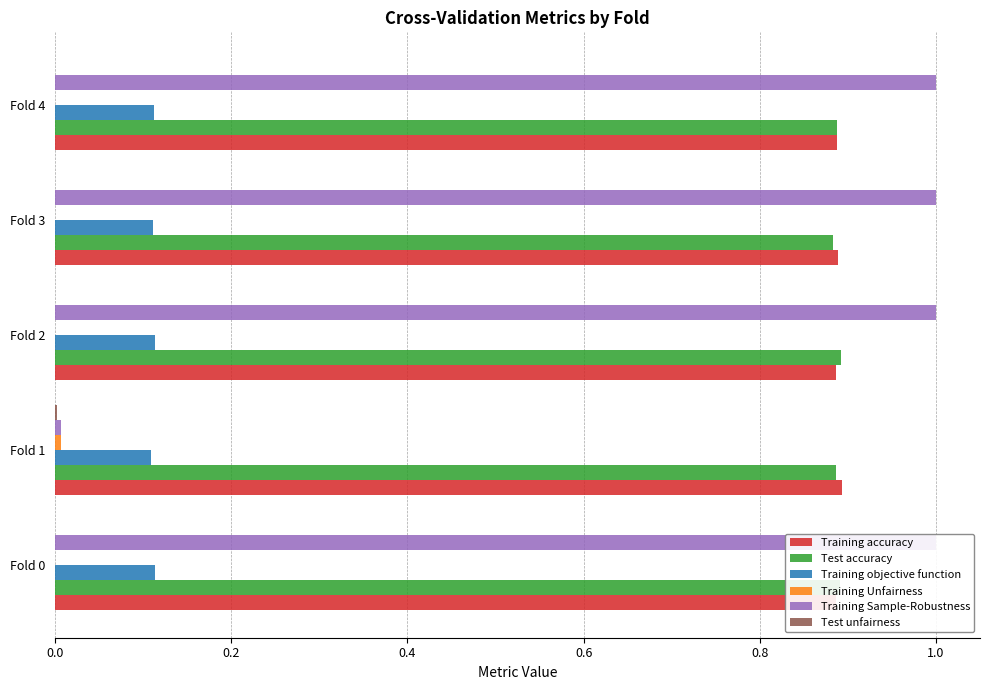

Reading left to right, list all the values displayed in this chart.

Training accuracy: 0.9	0.9	0.9	0.9	0.9
Test accuracy: 0.9	0.9	0.9	0.9	0.9
Training objective function: 0.1	0.1	0.1	0.1	0.1
Training Unfairness: 0.0	0.0	0.0	0.0	0.0
Training Sample-Robustness: 1.0	0.0	1.0	1.0	1.0
Test unfairness: 0.0	0.0	0.0	0.0	0.0